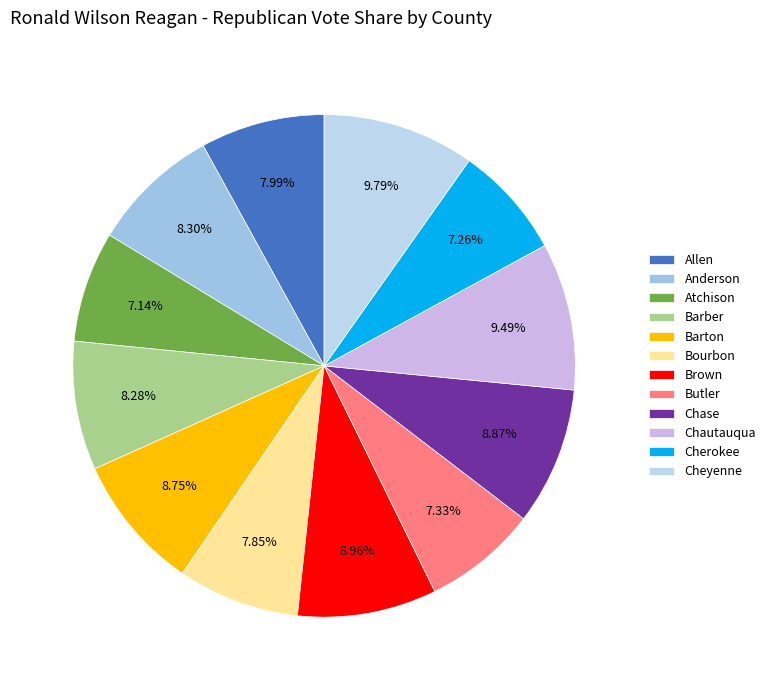

Approximately how many times larger is the value at Bourbon compared to Butler?

1.1